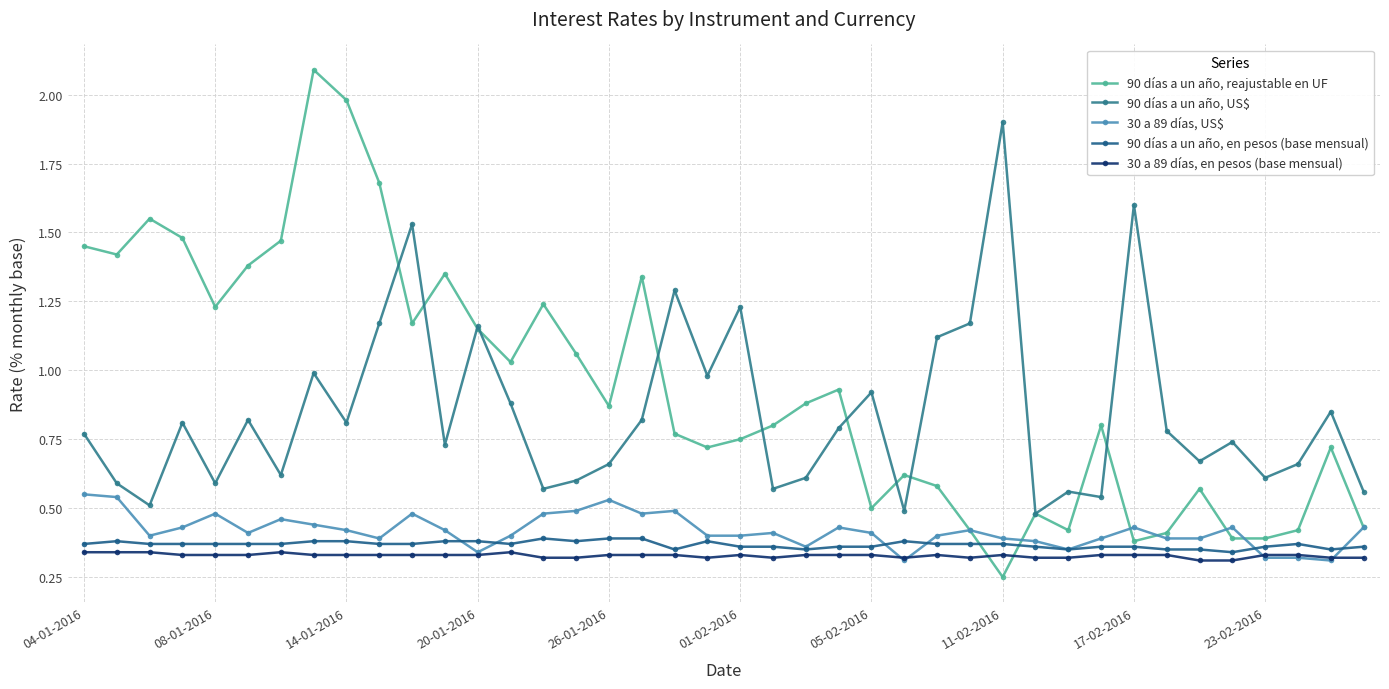

List the series in order of their peak value, highest first.

90 días a un año, reajustable en UF, 90 días a un año, US$, 30 a 89 días, US$, 90 días a un año, en pesos (base mensual), 30 a 89 días, en pesos (base mensual)